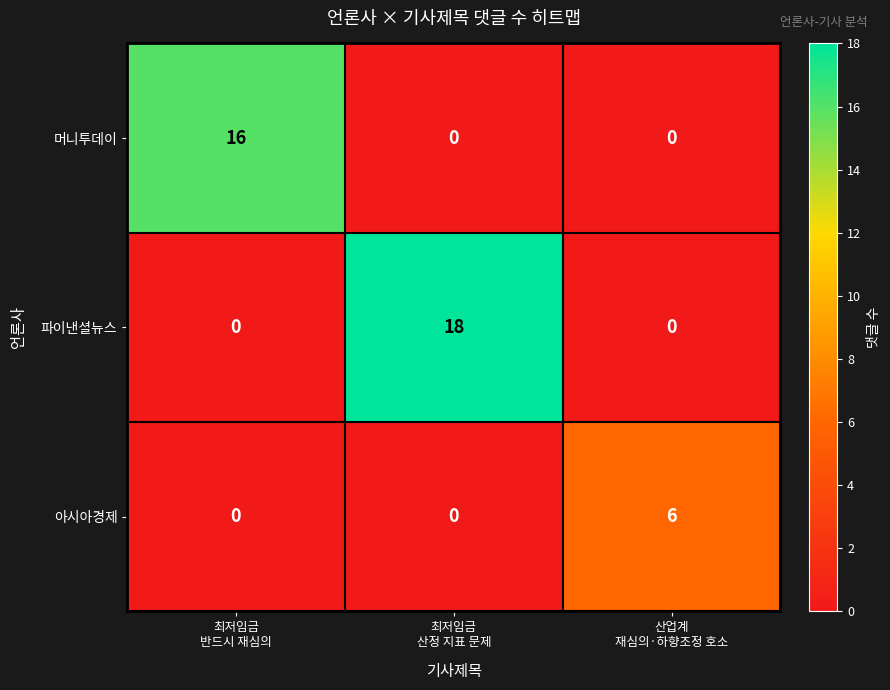

Which series has the largest total across all categories?

파이낸셜뉴스